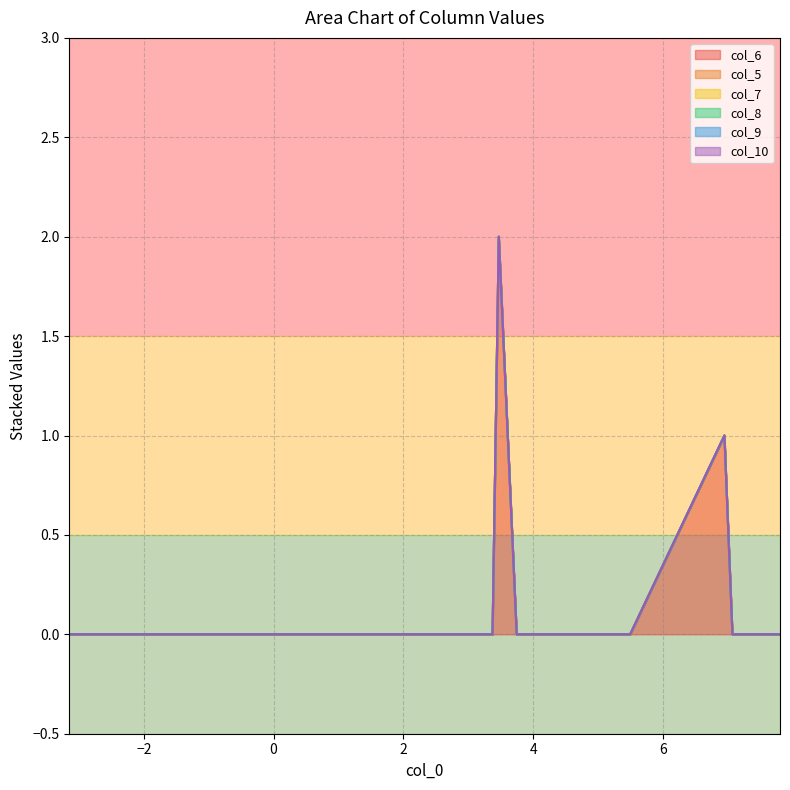

True or false: col_7 has more than 2 points higher than both neighbors.

False